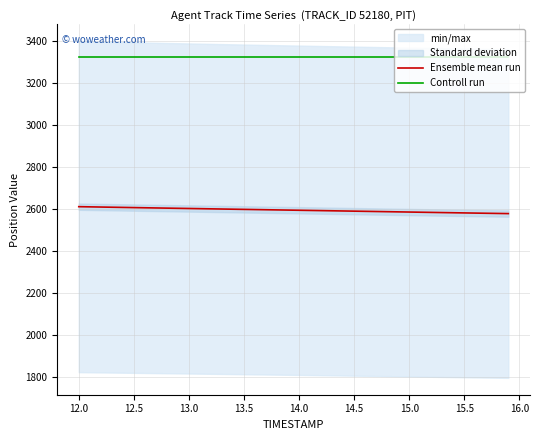

True or false: Ensemble mean run and Controll run intersect in this chart.

False